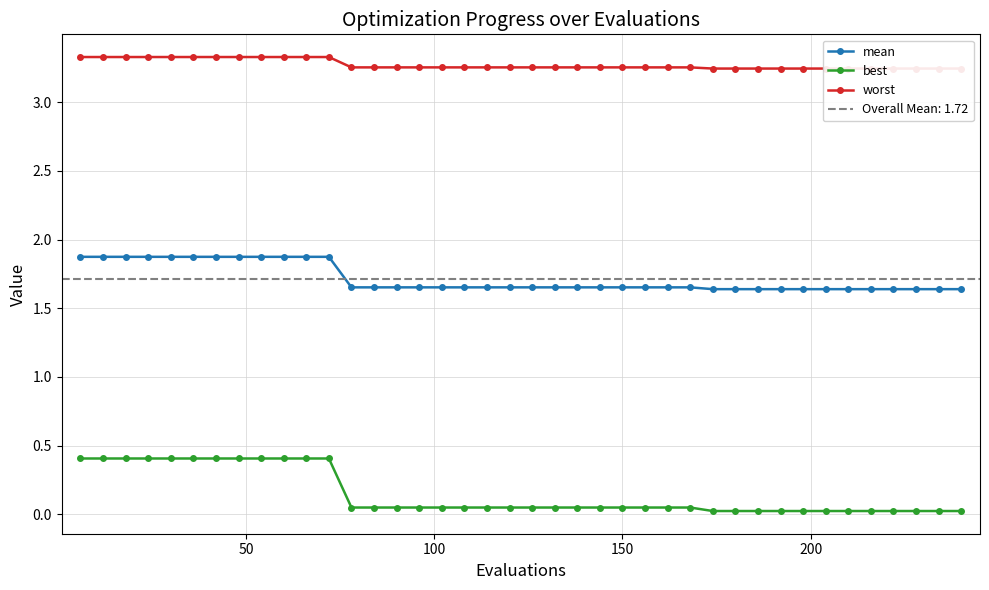

True or false: best and mean intersect in this chart.

False